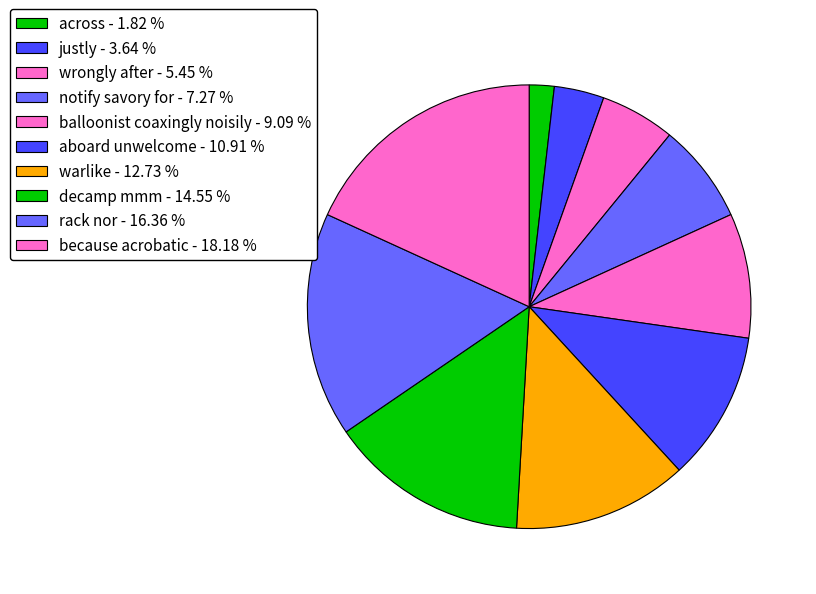

Count the number of slices in the pie.

10